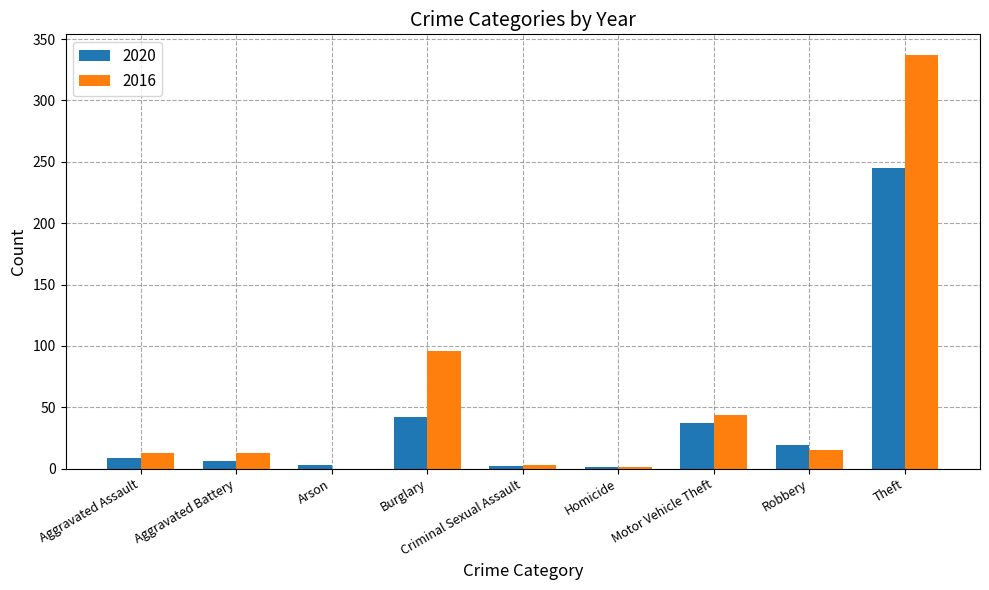

Read the 2016 value at Theft.

337